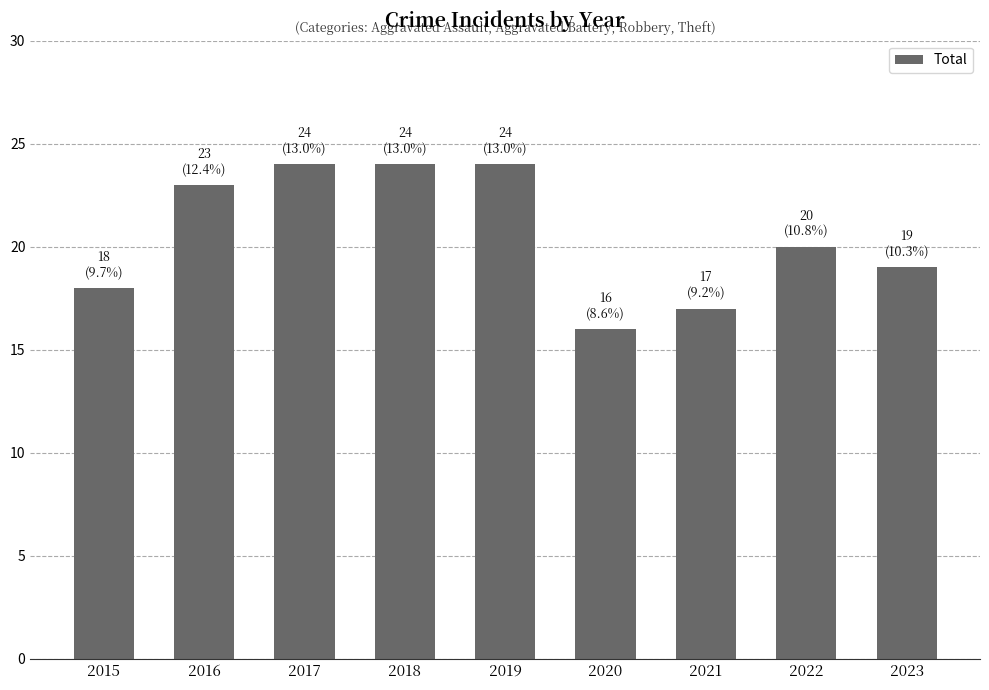

Reading left to right, transcribe all the data shown in this chart.

18	23	24	24	24	16	17	20	19